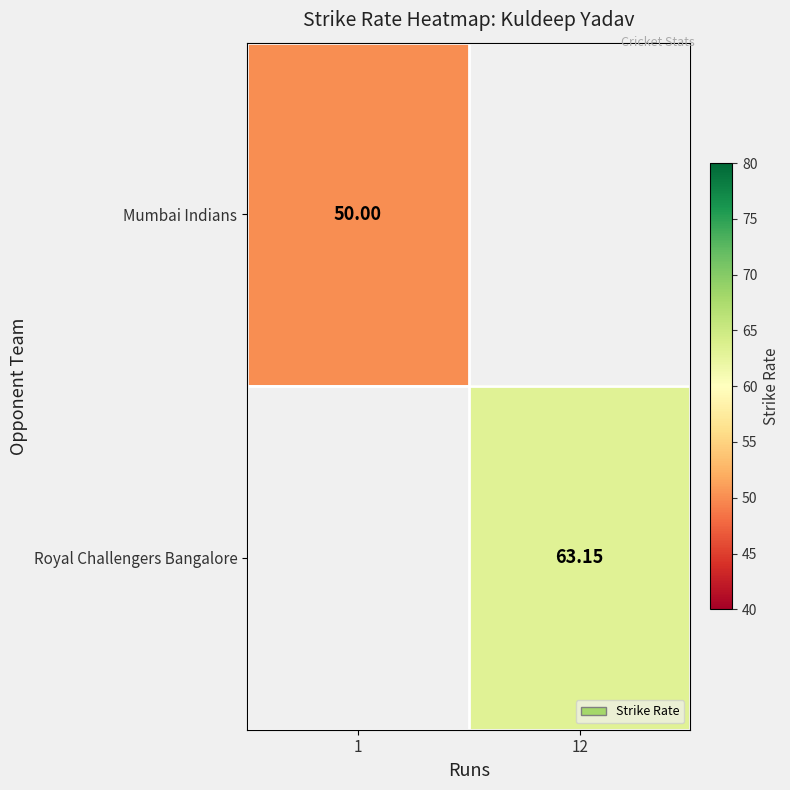

Rank the categories by Mumbai Indians value from highest to lowest.

1, 12